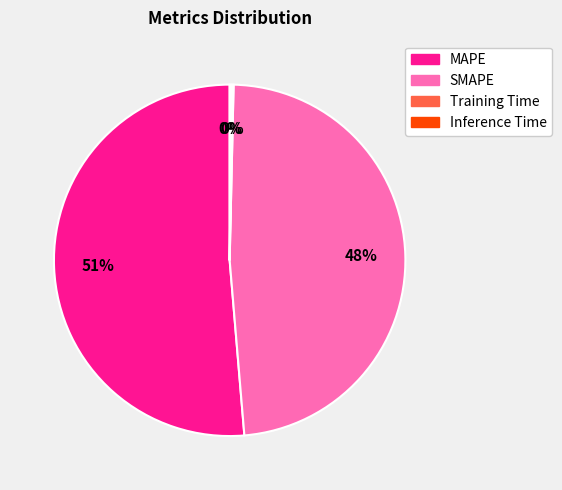

Is it true that MAPE is 51% of the pie?

True